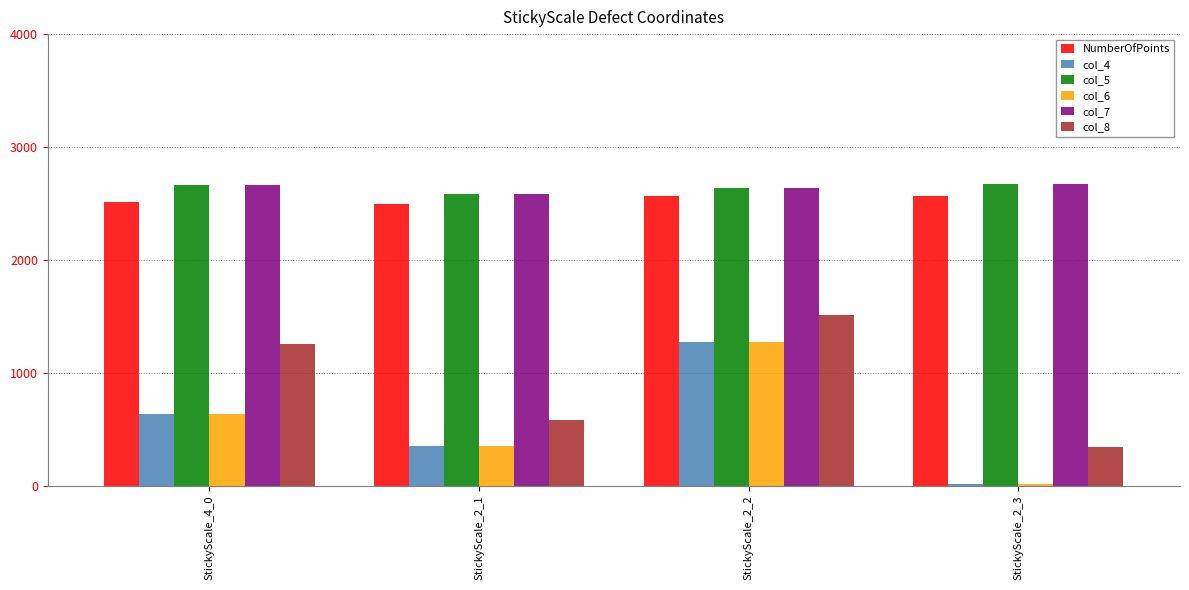

What is the maximum value shown in the chart?

2674